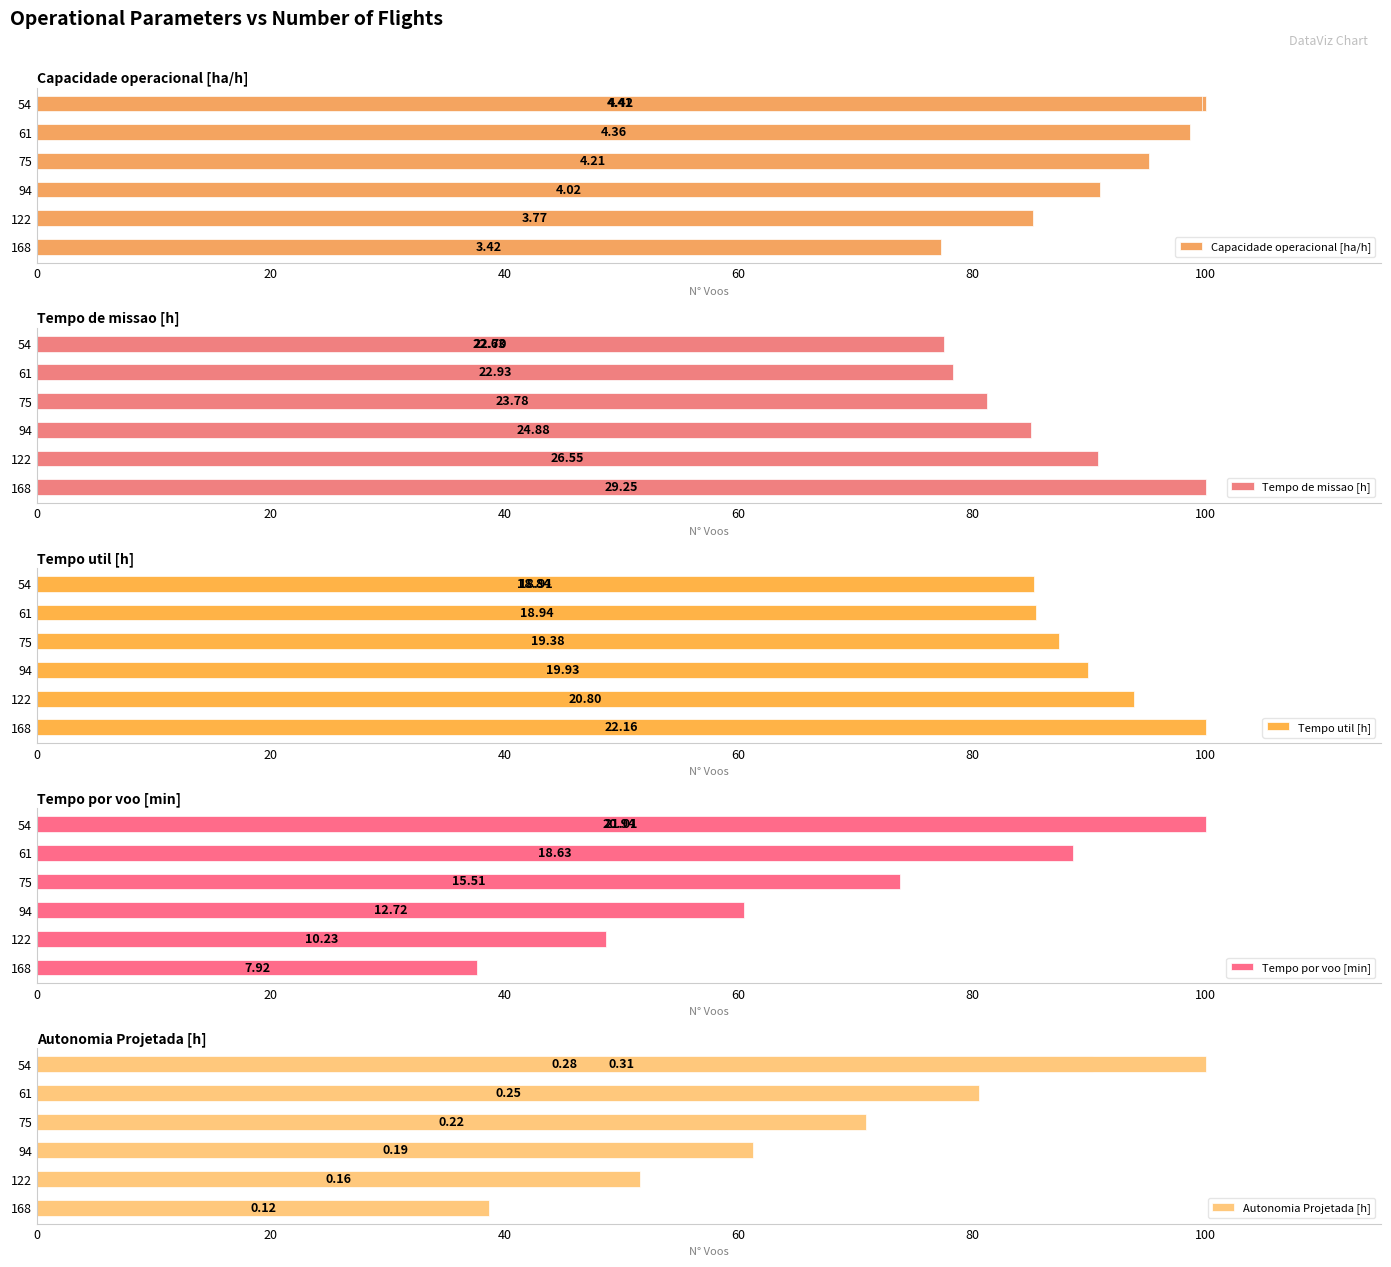

The value of Tempo util [h] at 100 is 43.2. True or false?

False